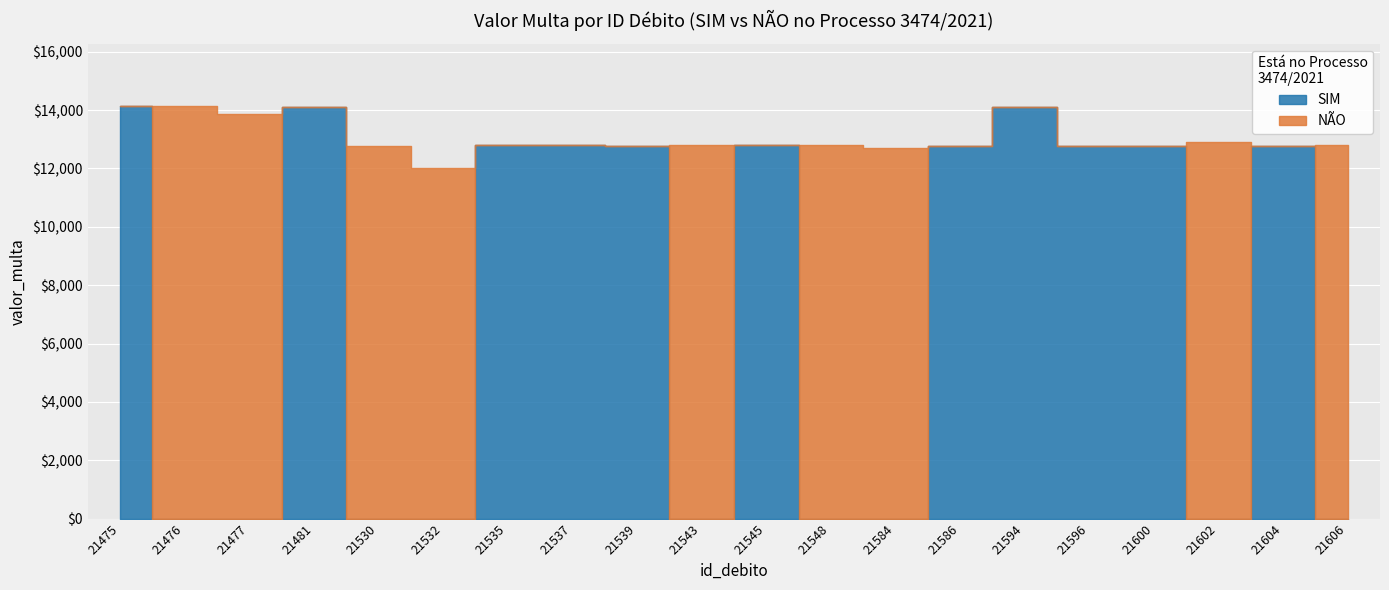

The NÃO series shows 7248.6 at 21586. True or false?

False